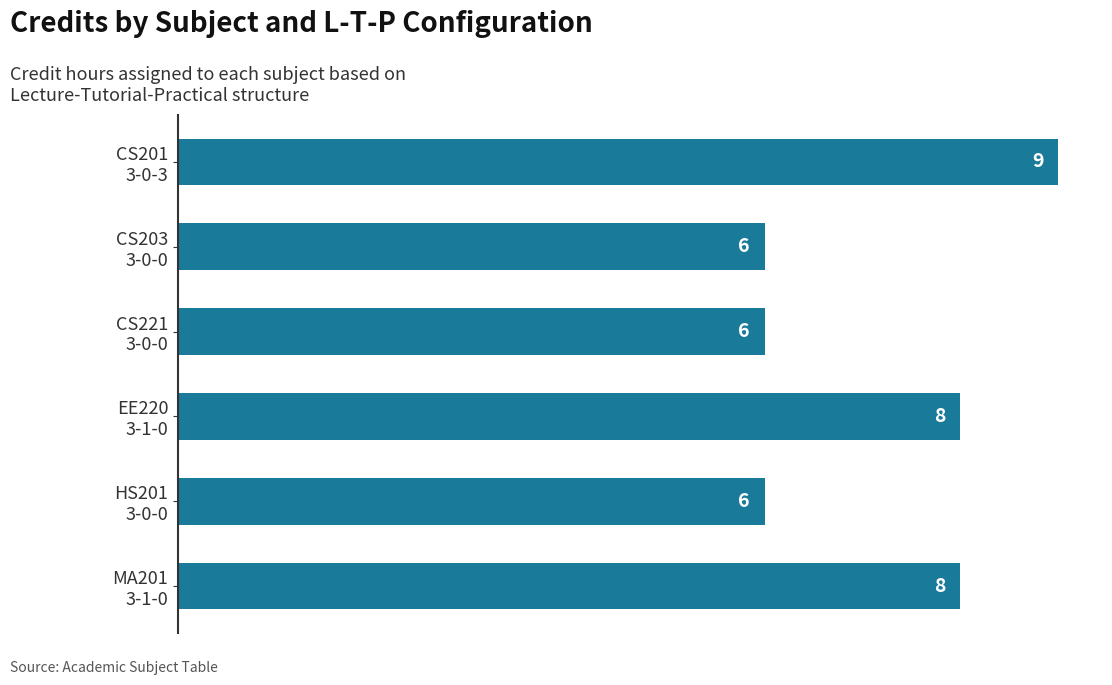

How many data points does each series have?

6